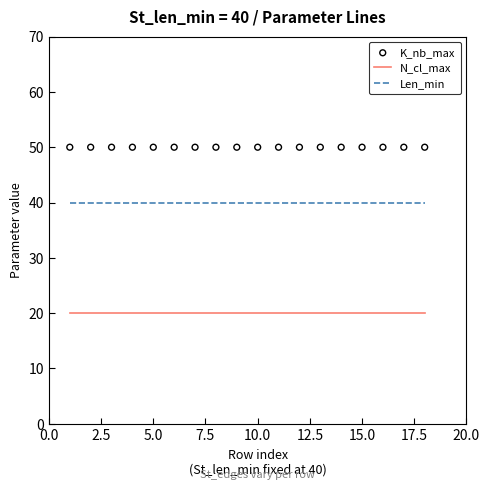

Which series has the largest total across all categories?

K_nb_max